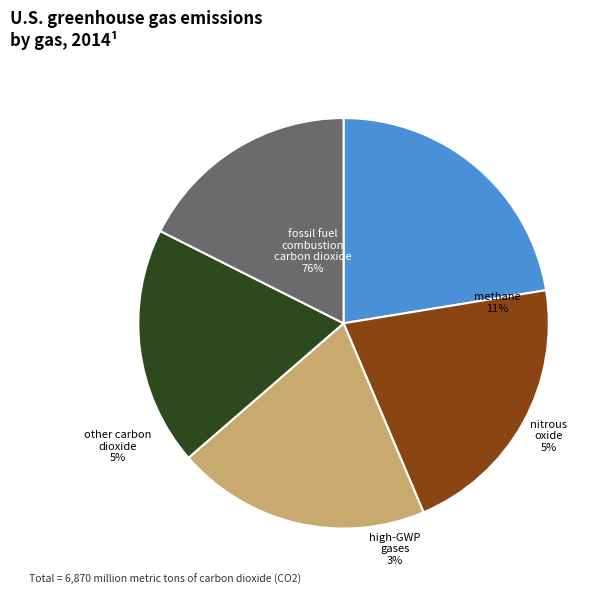

Does any single category account for the majority?

No